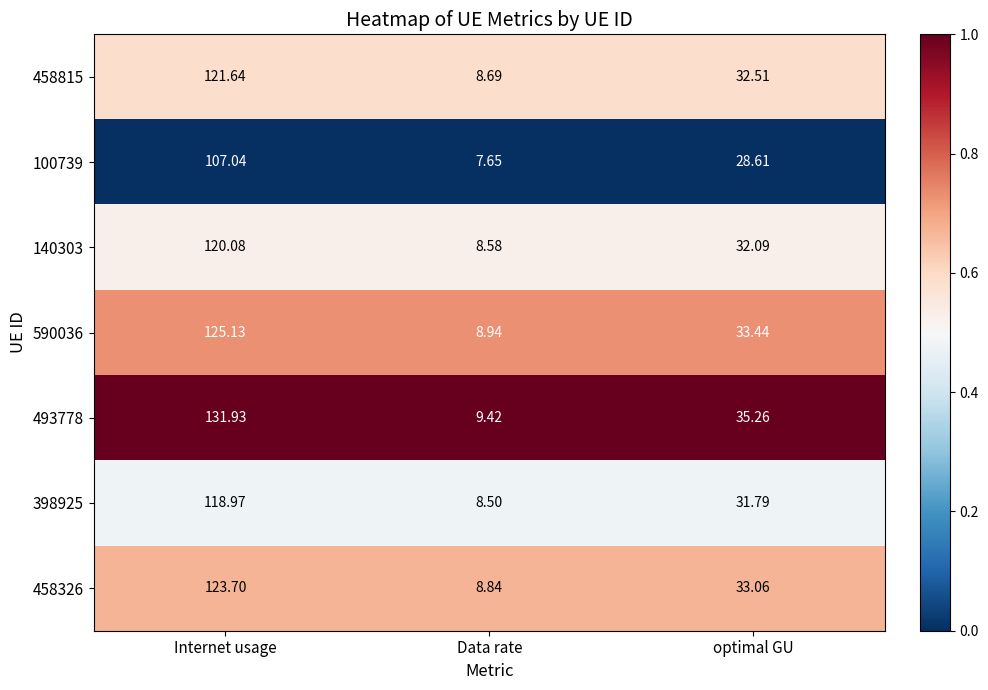

At which label is 398925 closest to 63?

optimal GU